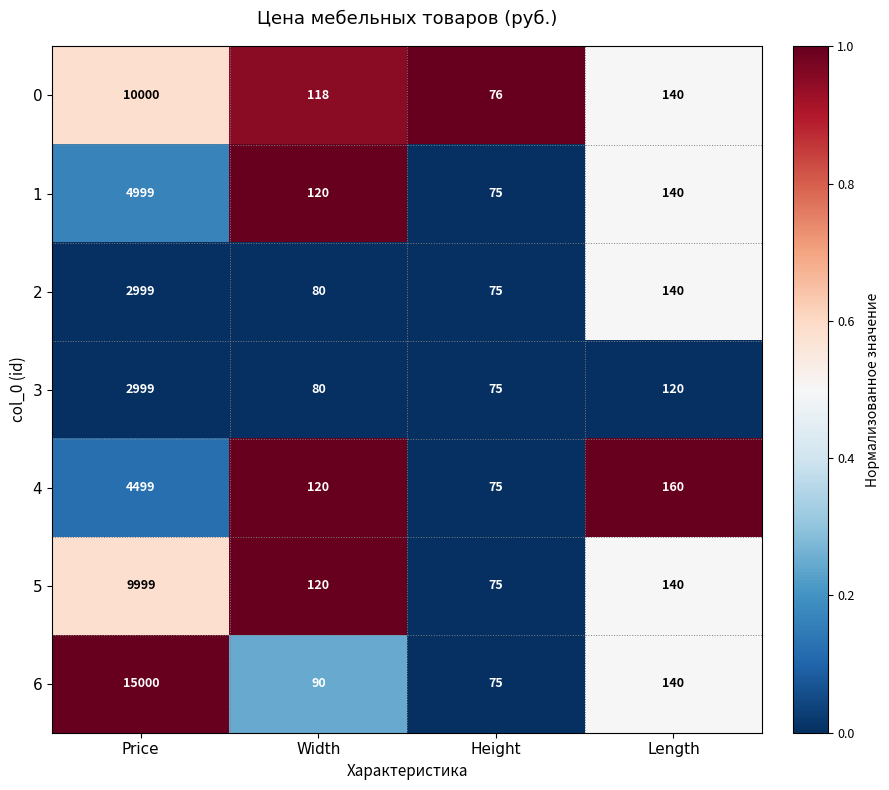

Reading left to right, transcribe all the data shown in this chart.

0: Price=10000	Width=118	Height=76	Length=140
1: Price=4999	Width=120	Height=75	Length=140
2: Price=2999	Width=80	Height=75	Length=140
3: Price=2999	Width=80	Height=75	Length=120
4: Price=4499	Width=120	Height=75	Length=160
5: Price=9999	Width=120	Height=75	Length=140
6: Price=15000	Width=90	Height=75	Length=140